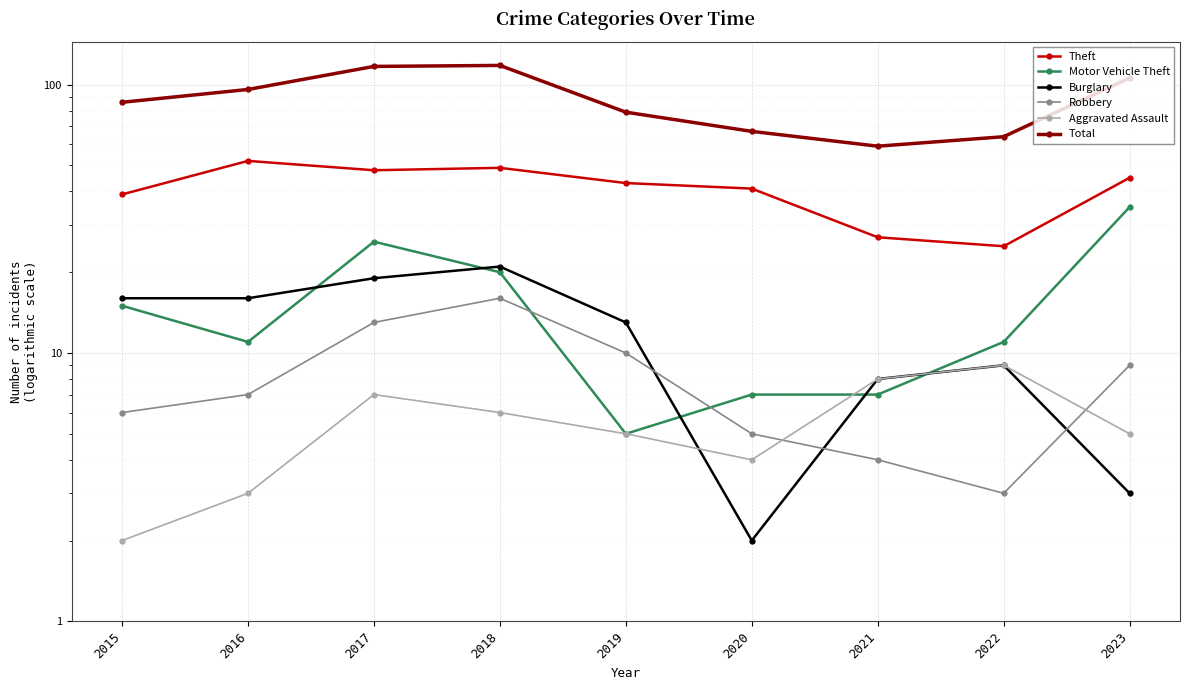

What is the total value across all series at 2023?

203